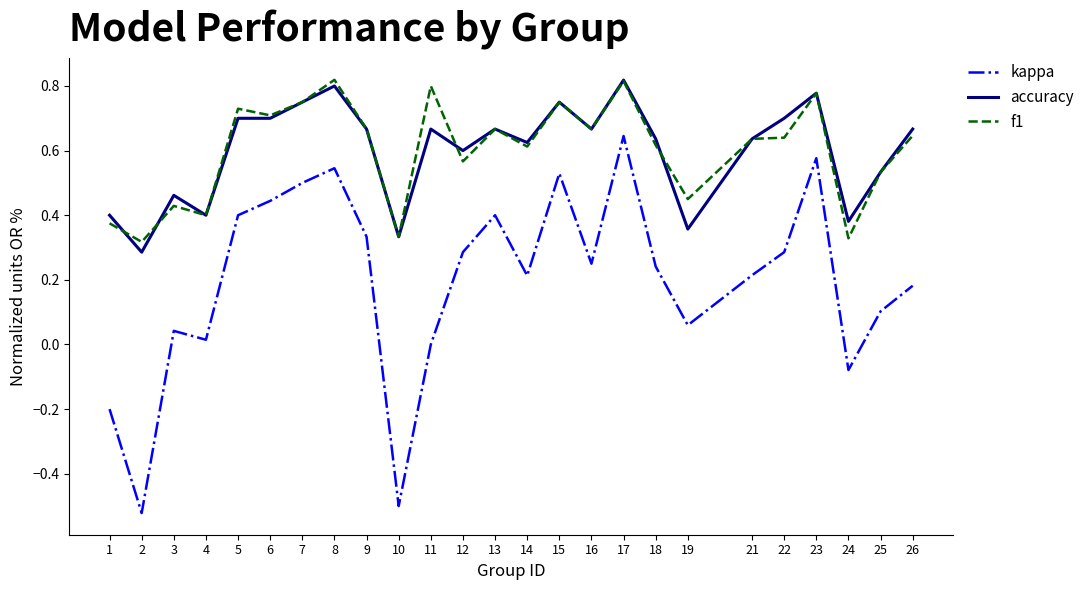

Is the value of accuracy at 6 greater than the value of f1 at 24?

Yes